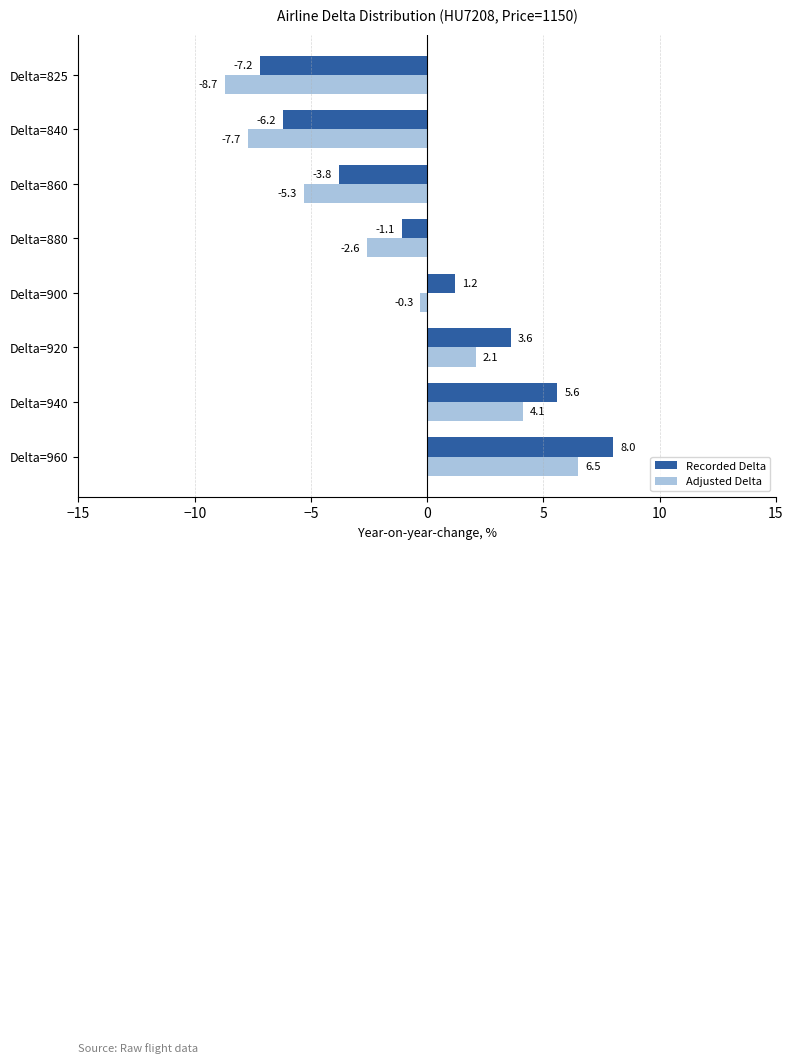

True or false: Adjusted Delta has a value of 0.6 at Delta=920.

False